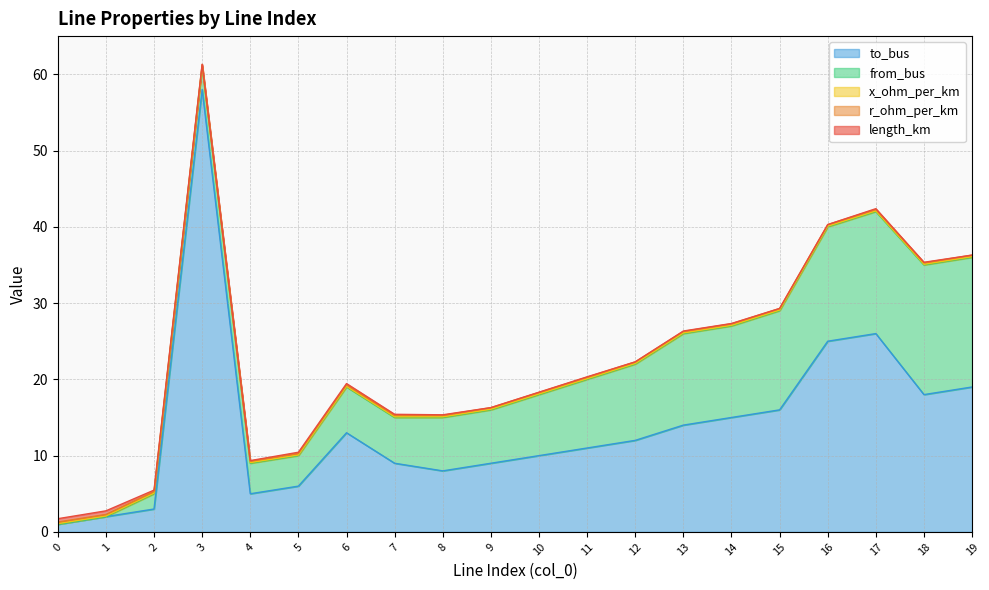

List the series in order of their peak value, highest first.

to_bus, from_bus, length_km, r_ohm_per_km, x_ohm_per_km